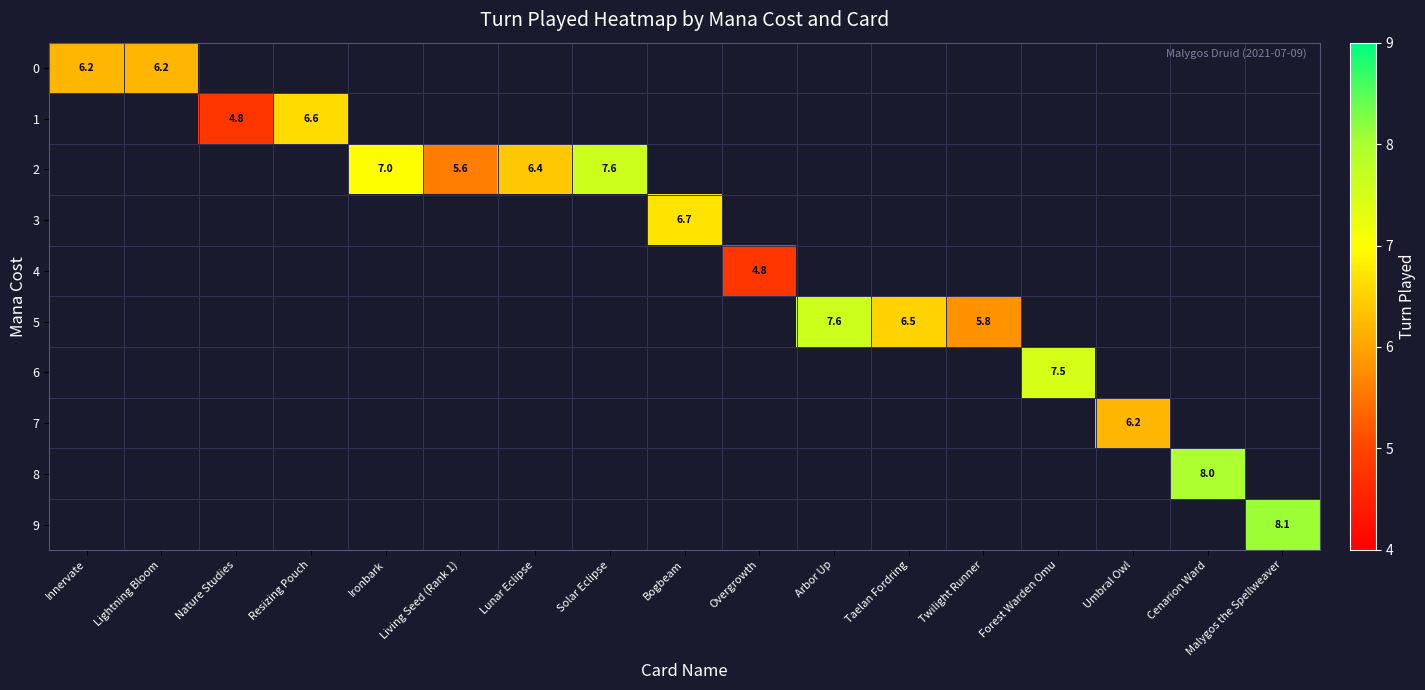

Is the value of 5 at Arbor Up greater than the value of 2 at Lunar Eclipse?

Yes